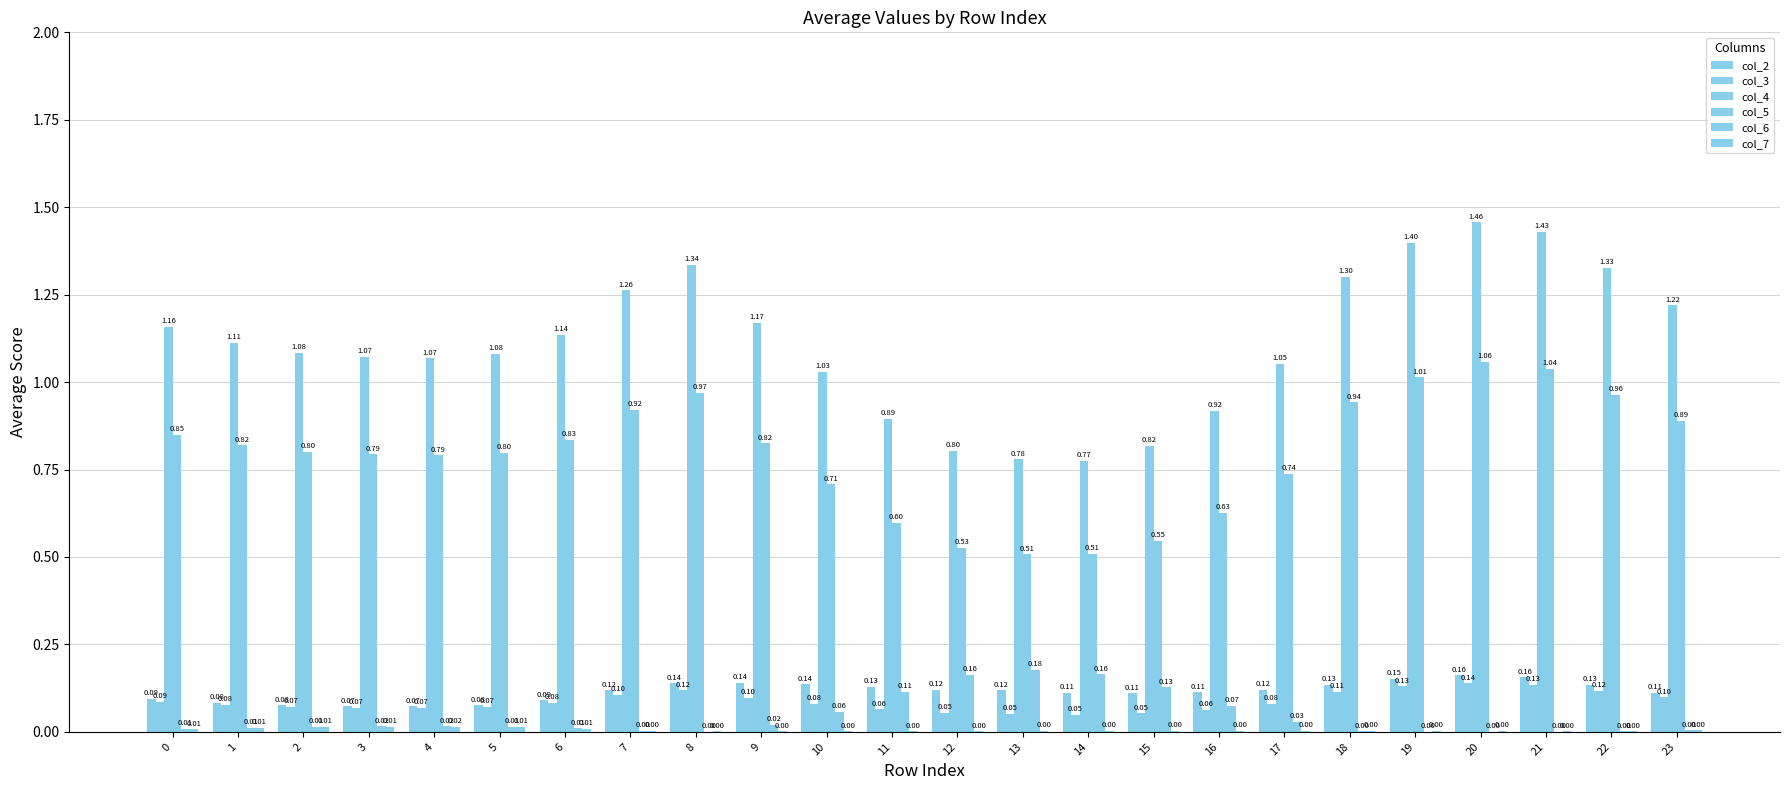

The value of col_6 at 12 is 0.2. True or false?

True